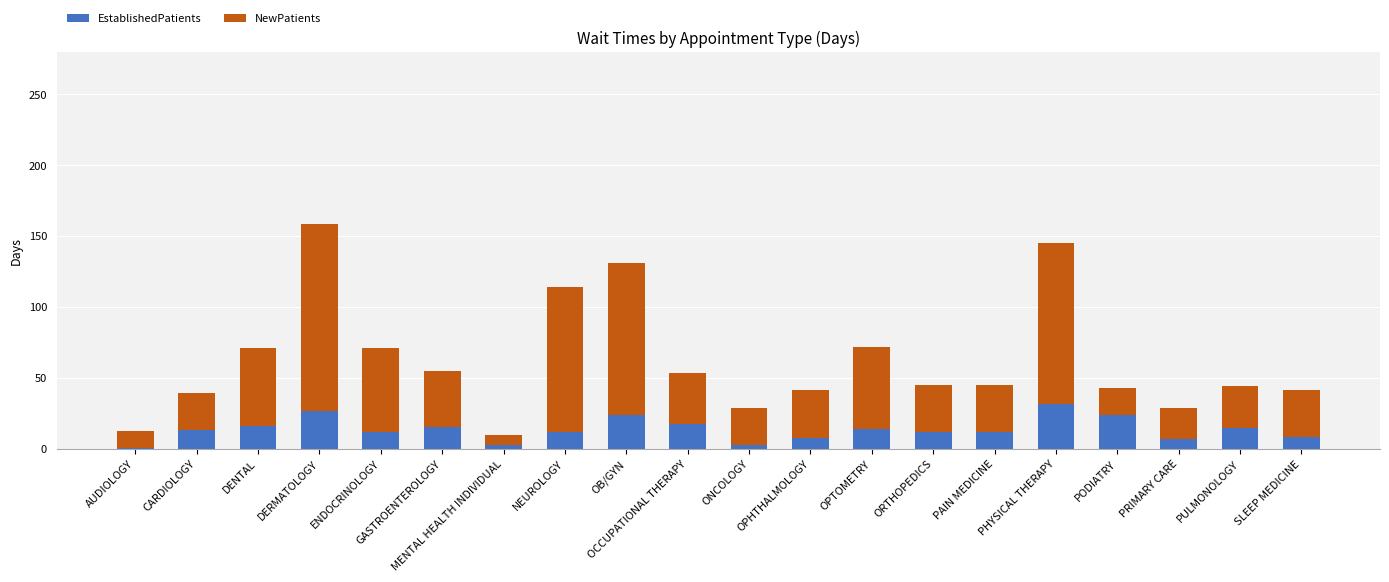

What is the maximum value for EstablishedPatients?

31.6